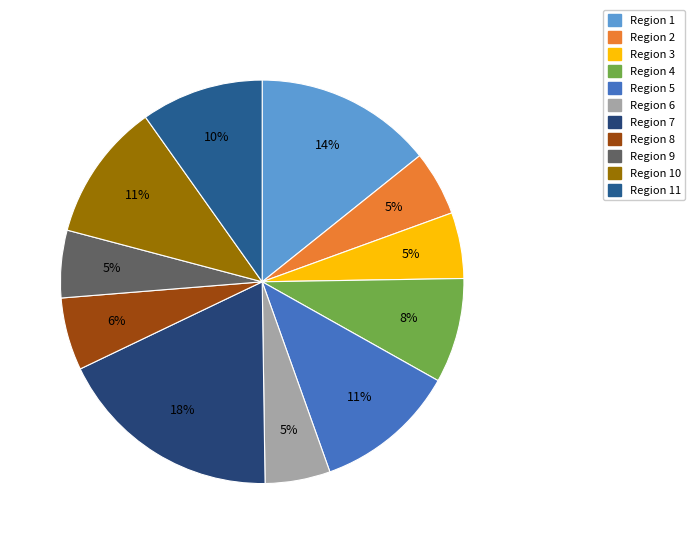

Rank the categories by value from lowest to highest.

2, 6, 3, 9, 8, 4, 11, 10, 5, 1, 7